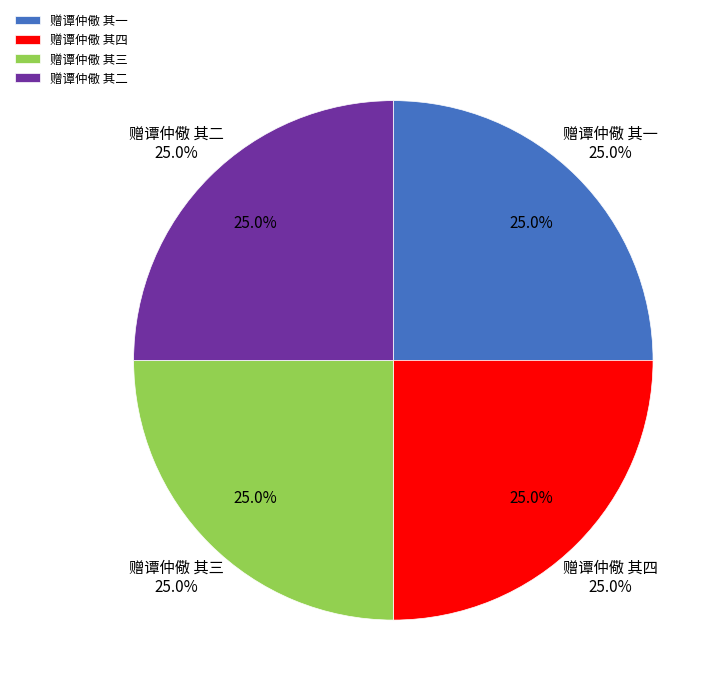

Does 赠谭仲儆 其一 account for over 50% of the chart?

No